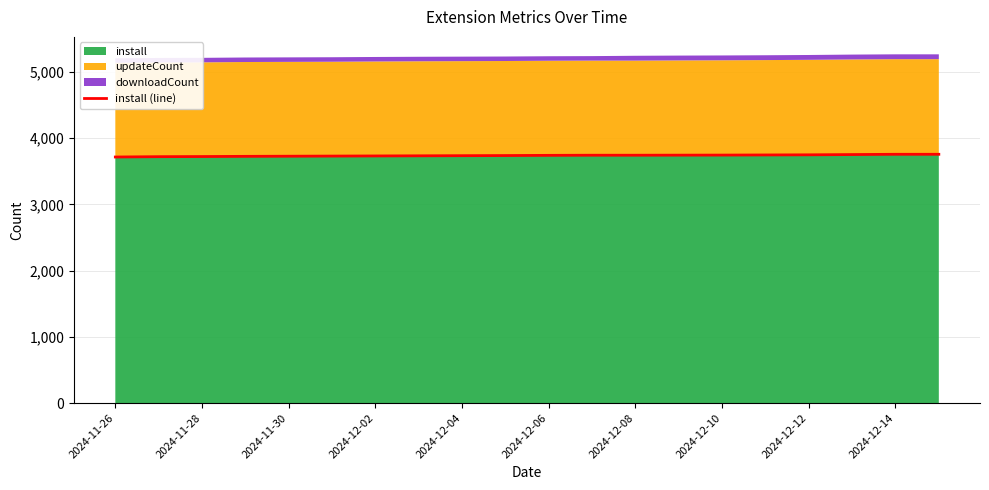

What is the highest value of the install series?

3758